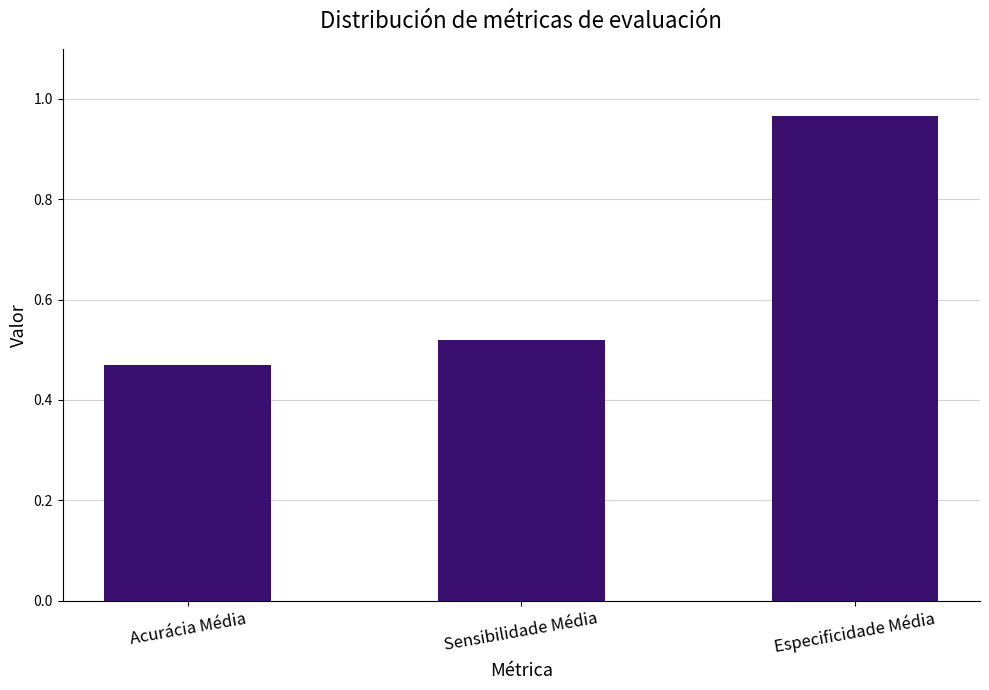

Are the bars grouped side by side (vs. stacked)?

No